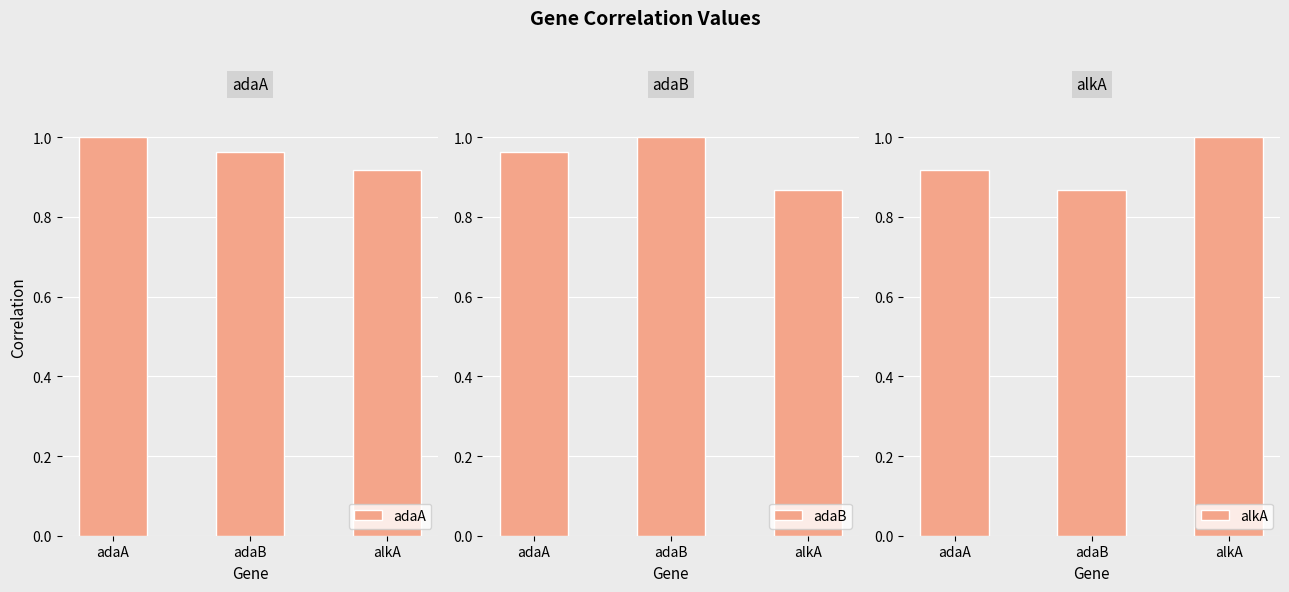

List the series in order of their peak value, lowest first.

adaA, adaB, alkA